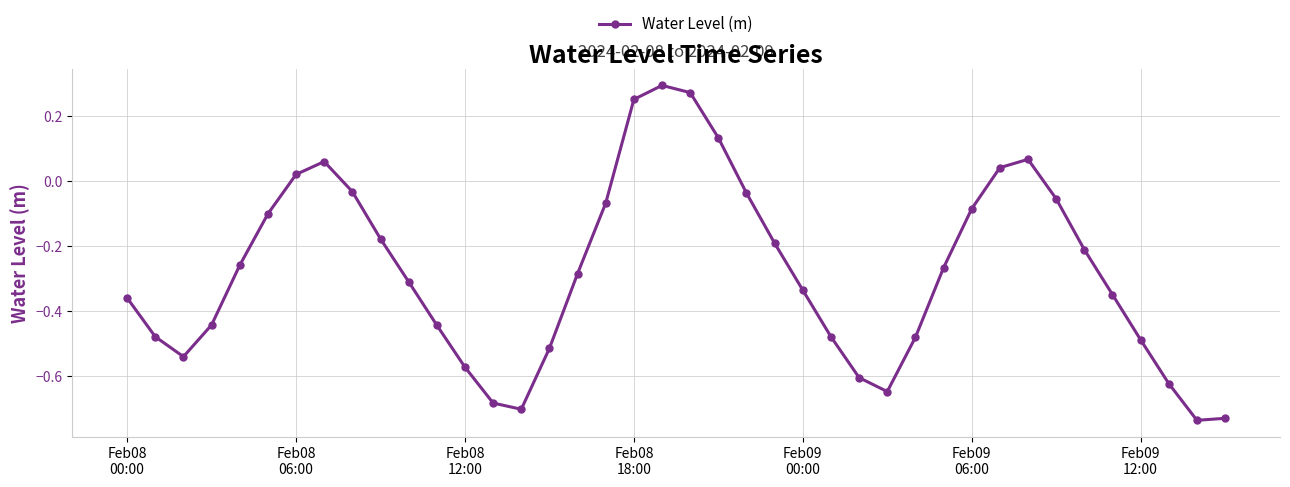

True or false: the data has more than 0 interior local peaks.

True